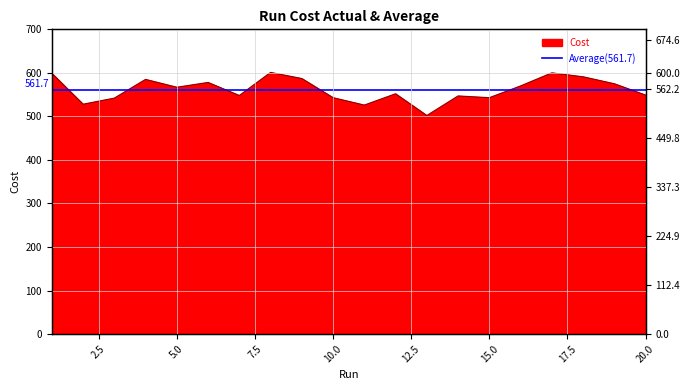

Rank the categories by value from lowest to highest.

13, 11, 2, 3, 10, 15, 14, 7, 20, 12, 5, 16, 19, 6, 4, 9, 18, 1, 17, 8